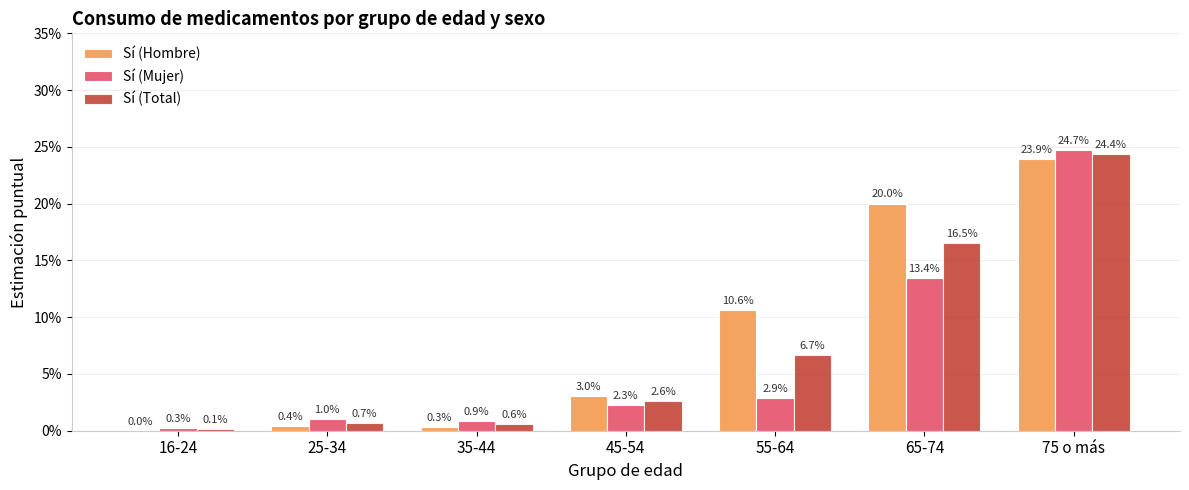

What are all the series names shown in the legend?

Sí (Hombre), Sí (Mujer), Sí (Total)